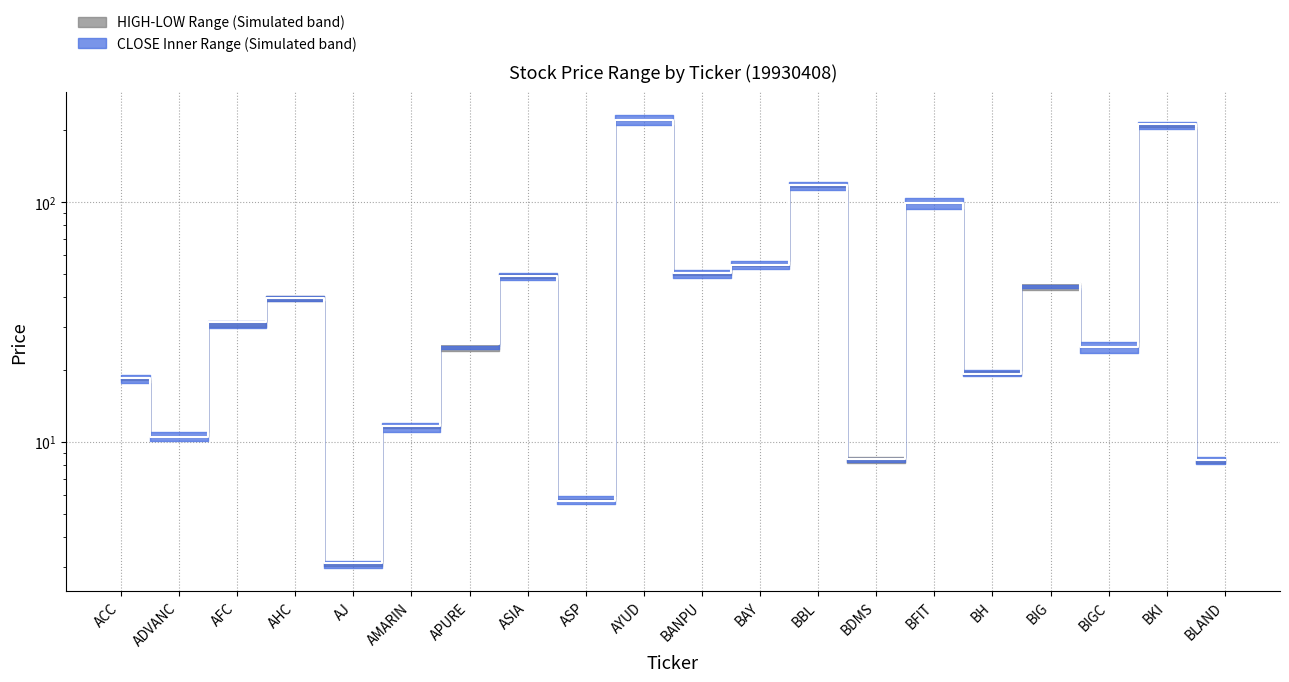

Is it true that the value at AFC is 13.3?

False